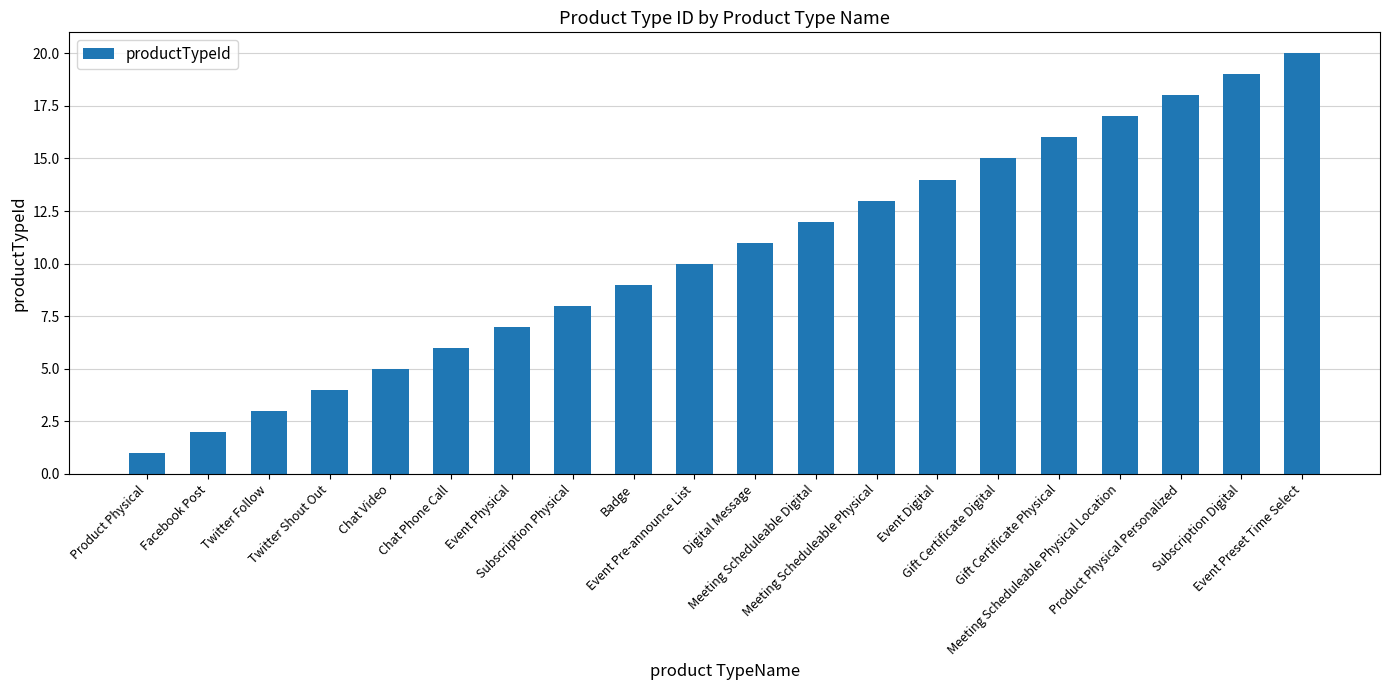

What is the label of the 11th bar from the right?

Event Pre-announce List